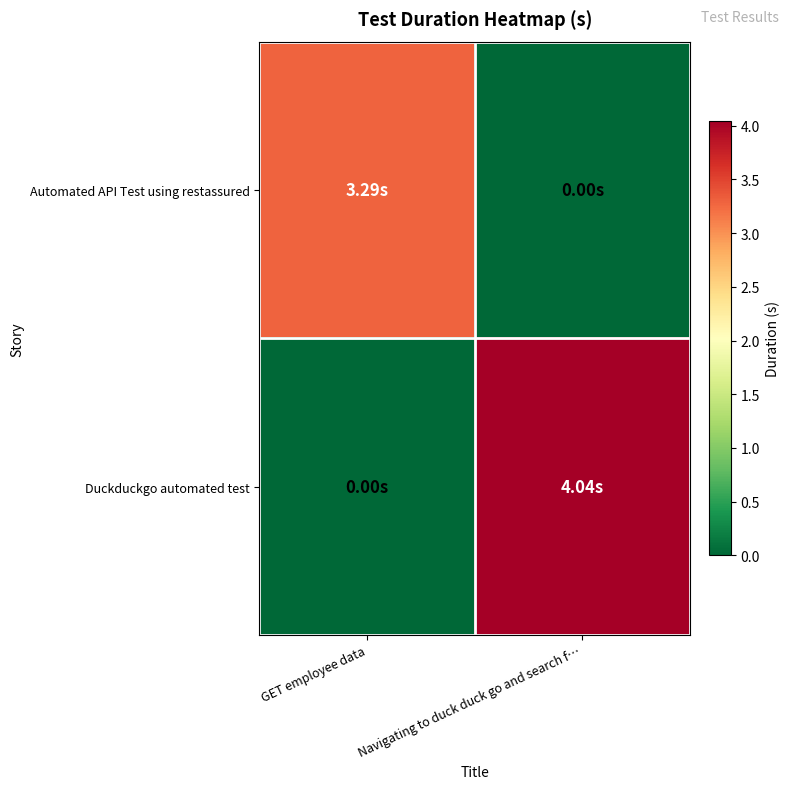

Rank the series by their maximum value, from highest to lowest.

Duckduckgo automated test, Automated API Test using restassured